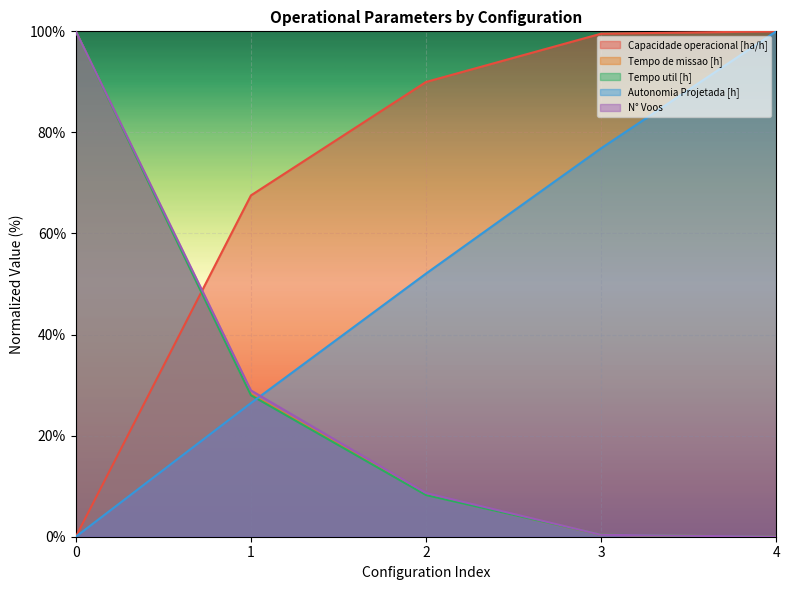

List the series in order of their peak value, highest first.

Capacidade operacional [ha/h], Tempo de missao [h], Tempo util [h], Autonomia Projetada [h], N° Voos